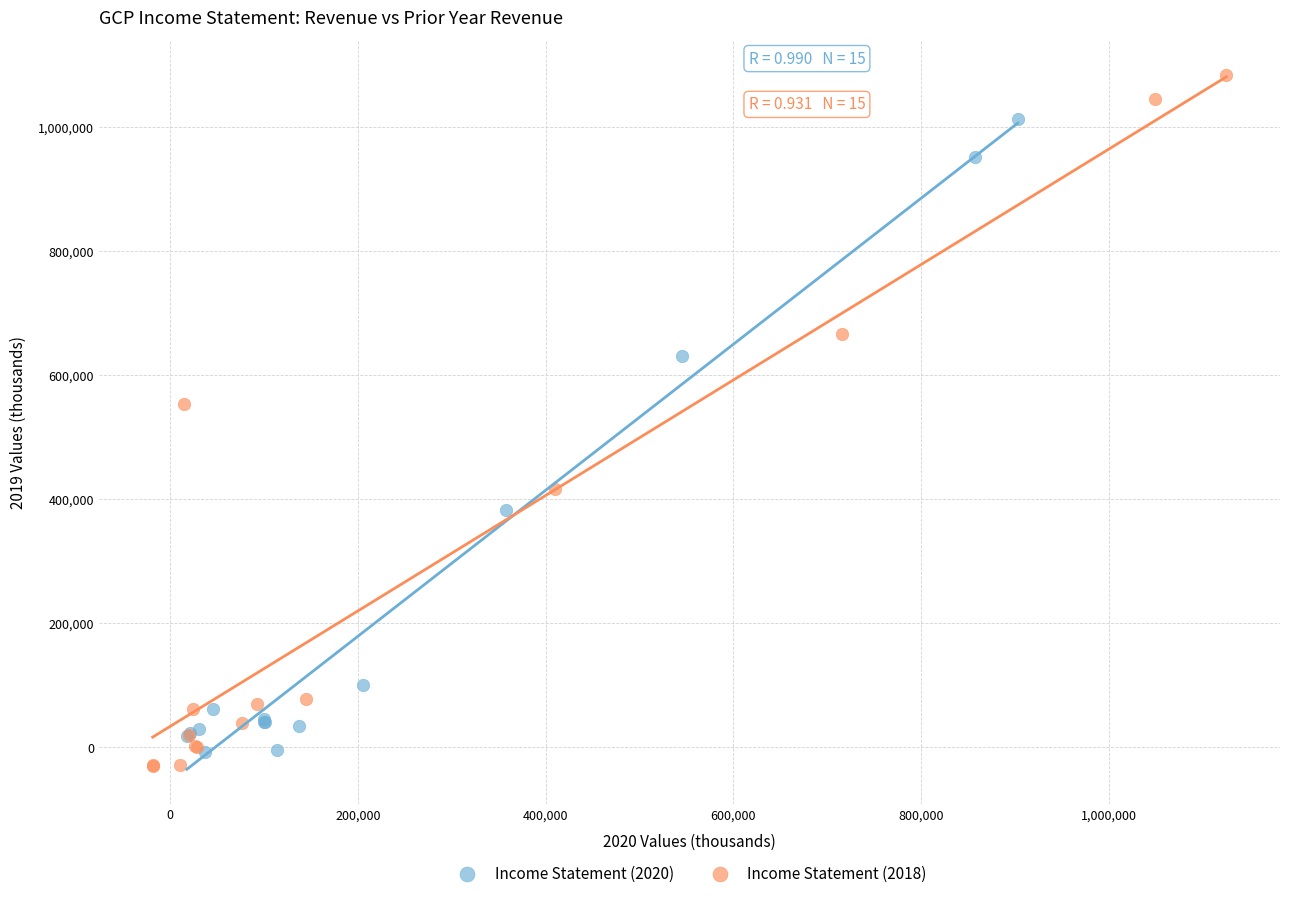

Which series reaches the minimum Y coordinate?

Income Statement (2018)